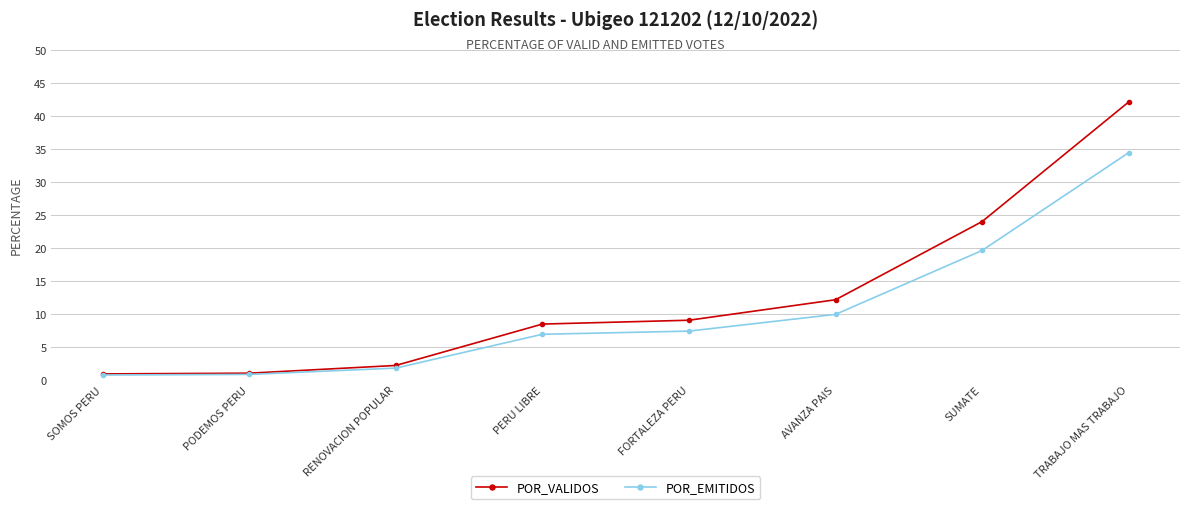

What is the highest value of the POR_EMITIDOS series?

34.5